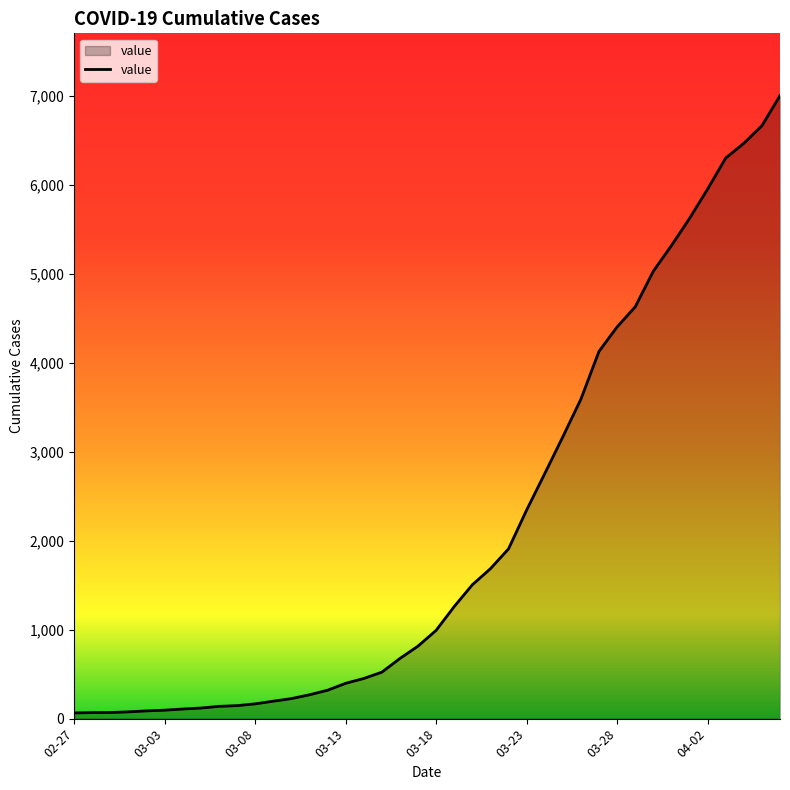

What is the maximum value shown in the chart?

7001